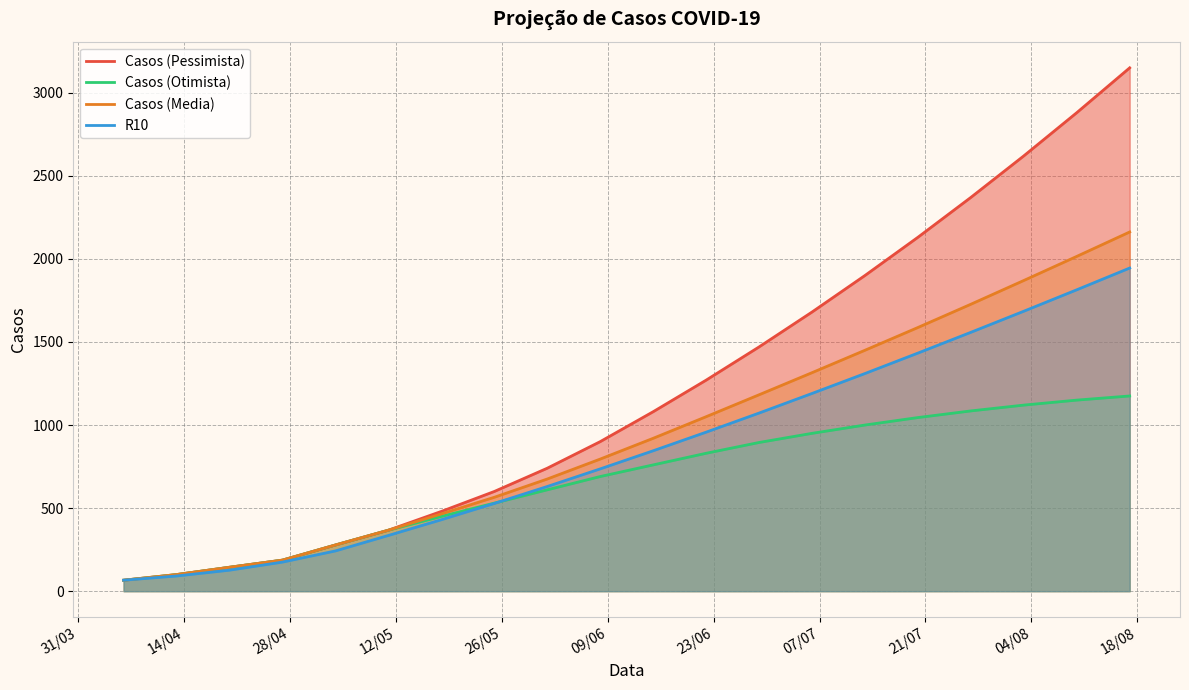

What is the maximum value for R10?

1945.0